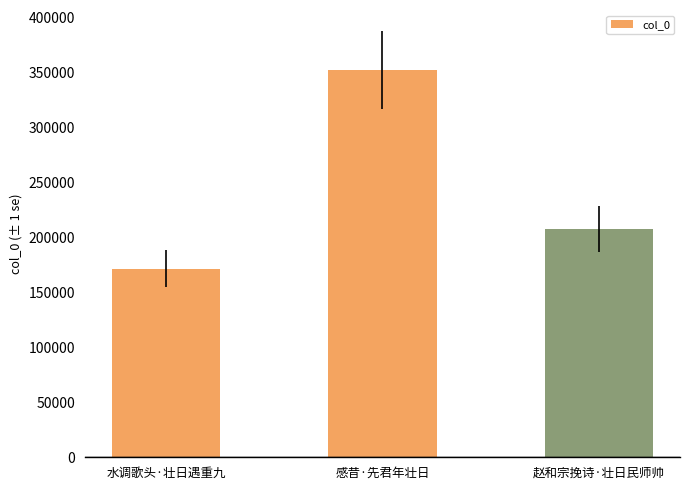

True or false: the data shows 207734 at 赵和宗挽诗·壮日民师帅.

True